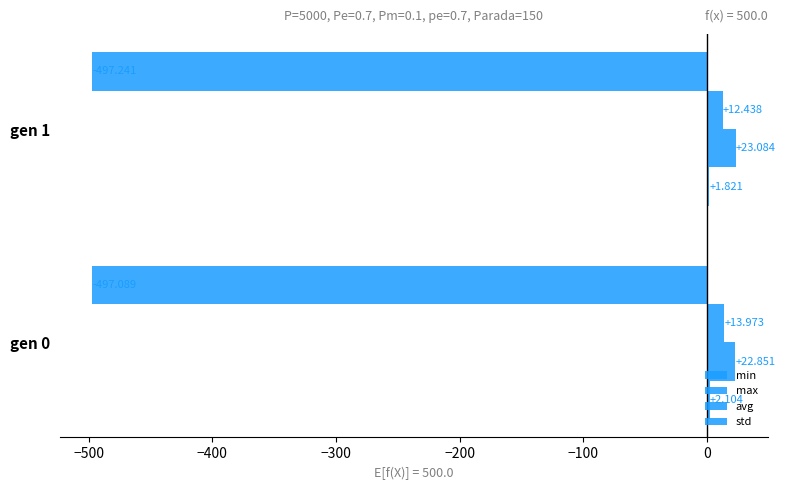

Does the chart contain any negative values?

Yes